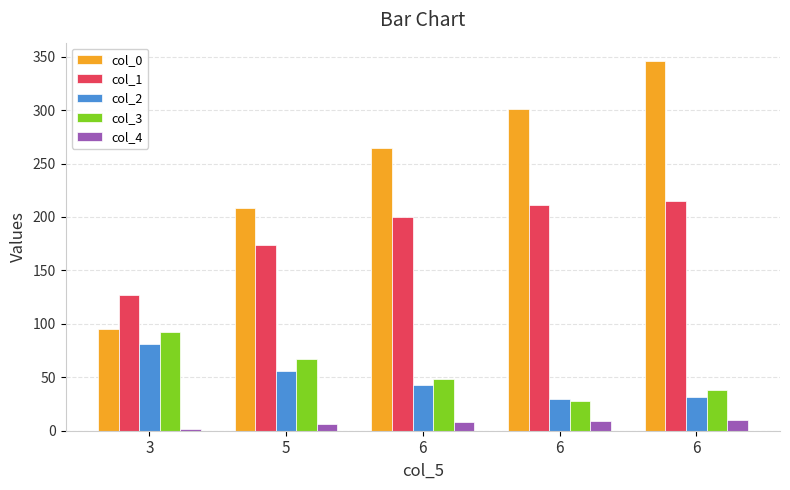

How many bars are there in total?

25